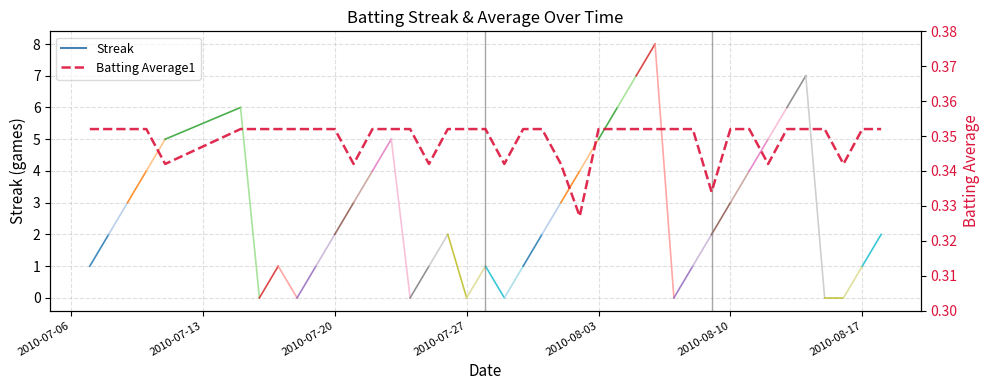

Does the chart display data point markers on the line(s)?

No